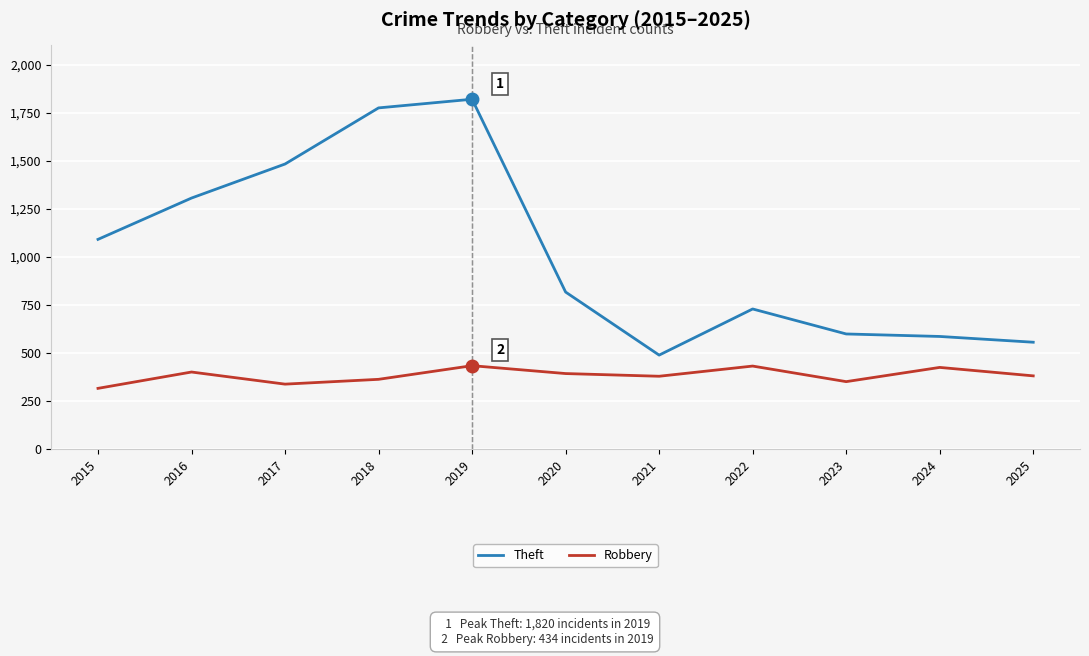

True or false: Theft and Robbery intersect in this chart.

False